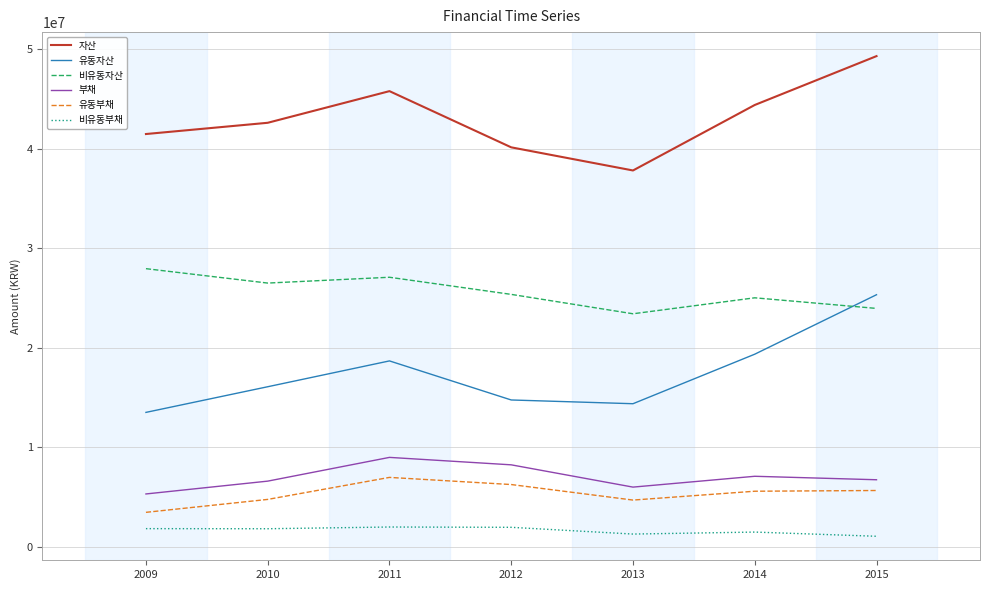

How many interior local peaks does the 유동자산 series have?

1